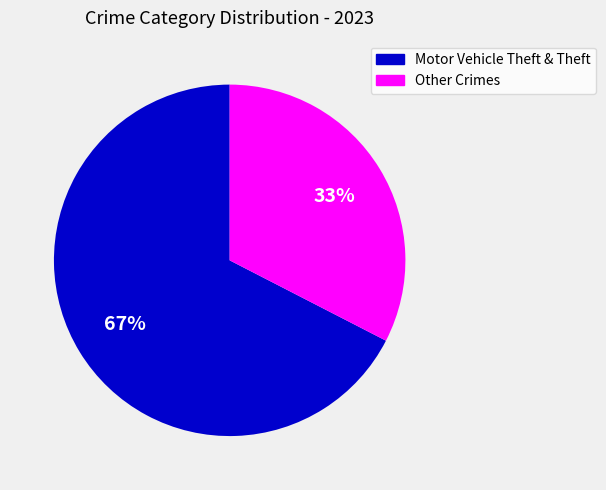

To the nearest percent, what is the average slice percentage?

50%